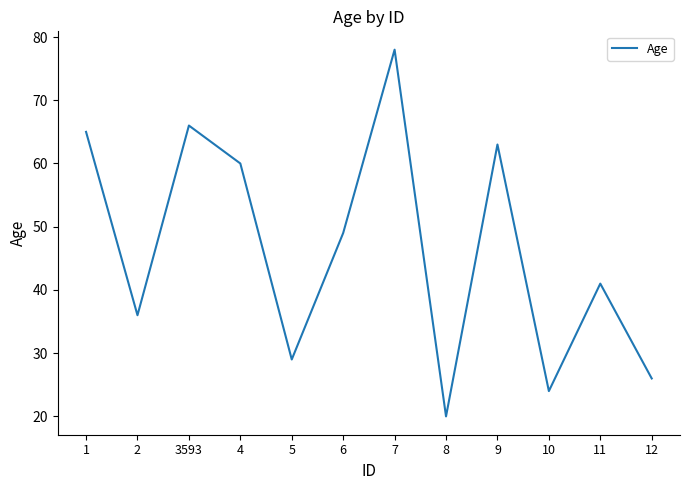

Rank the categories by value from lowest to highest.

8, 10, 12, 5, 2, 11, 6, 4, 9, 1, 3593, 7